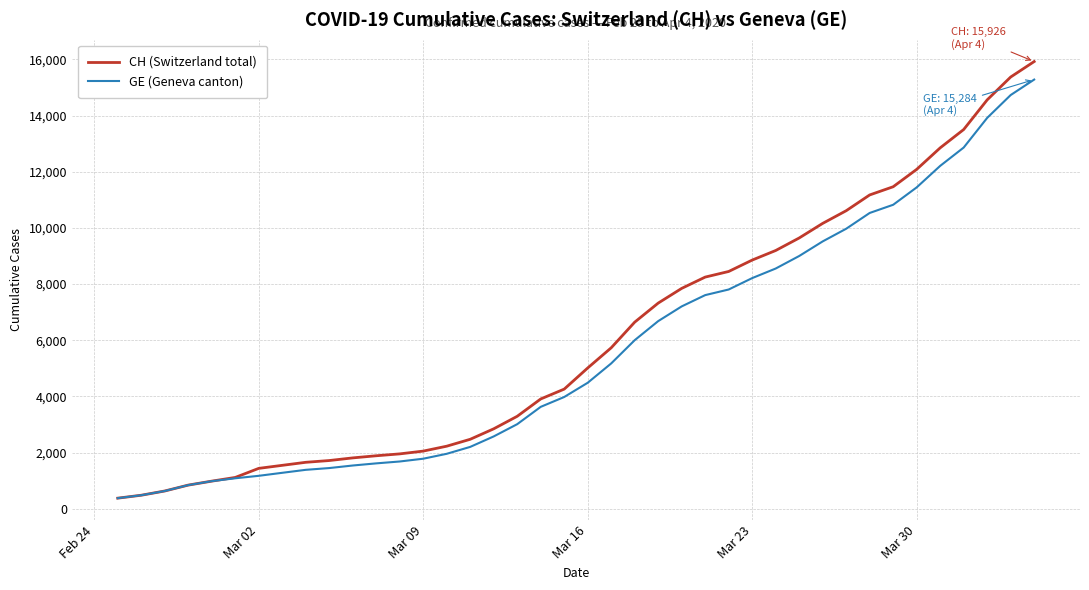

Which series has the widest spread of values?

CH (Switzerland total)